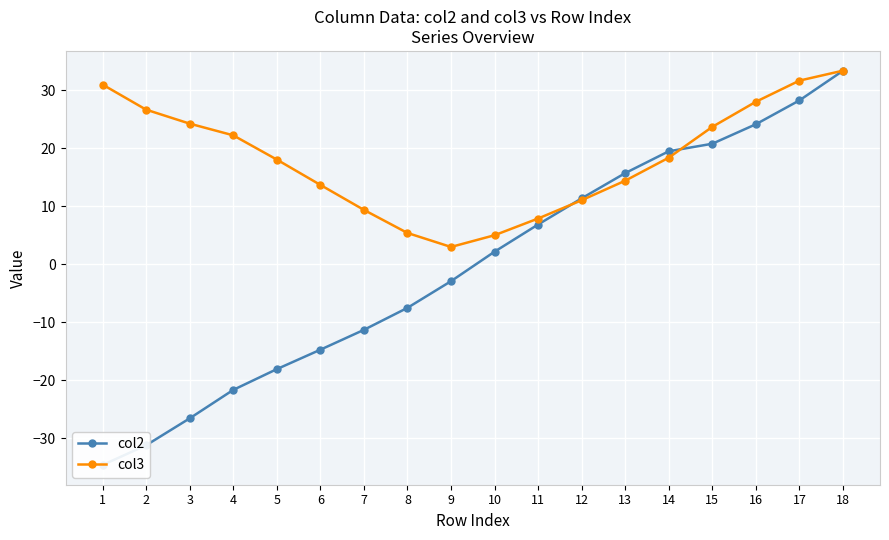

What is the difference between the col2 values at 13 and 11?

8.9